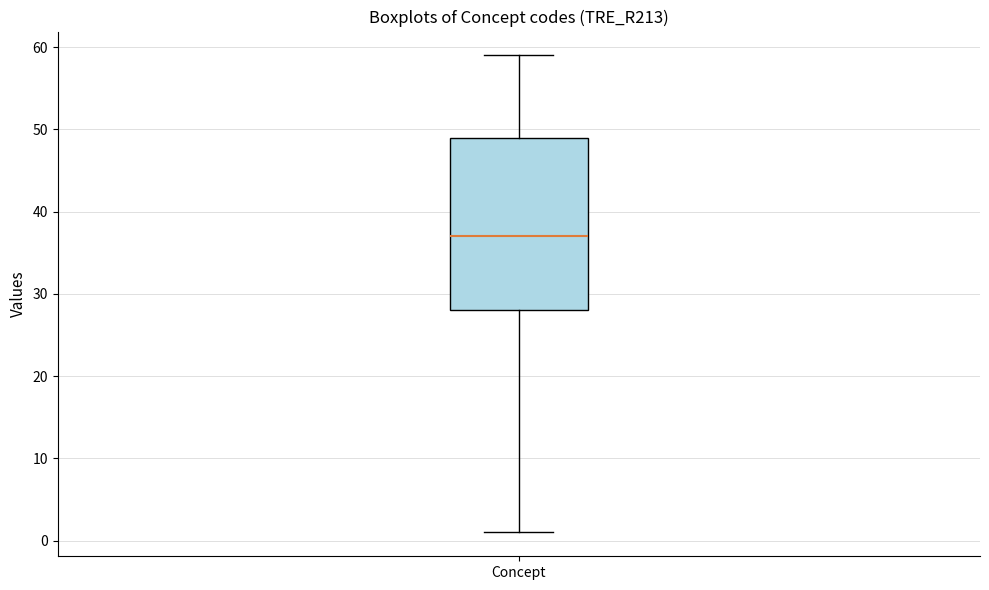

Transcribe this box plot: give where the median line is, the range the box spans, and where the two whiskers end, as read against the y-axis. The values are not printed on the chart, so give them approximately, as read against the axis.

median 37, box 28 to 49, whiskers 1 to 59